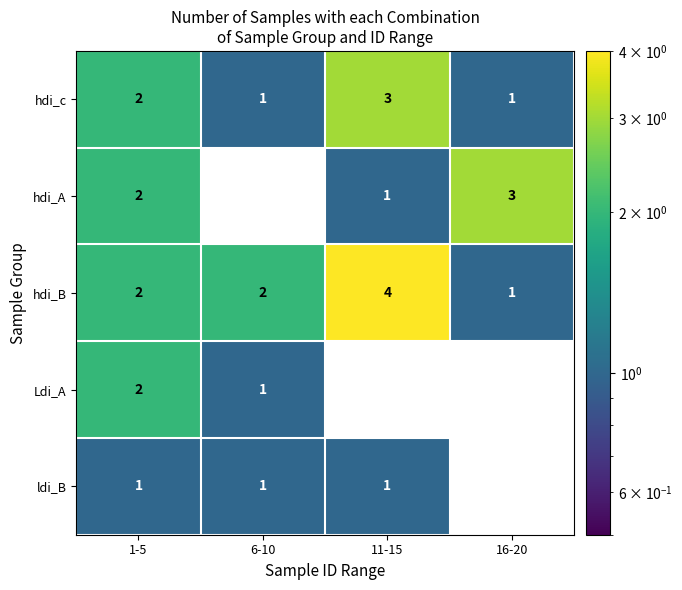

Reading left to right, list all the values displayed in this chart.

hdi_c: 1-5=2	6-10=1	11-15=3	16-20=1
hdi_A: 1-5=2	6-10=0	11-15=1	16-20=3
hdi_B: 1-5=2	6-10=2	11-15=4	16-20=1
Ldi_A: 1-5=2	6-10=1	11-15=0	16-20=0
ldi_B: 1-5=1	6-10=1	11-15=1	16-20=0